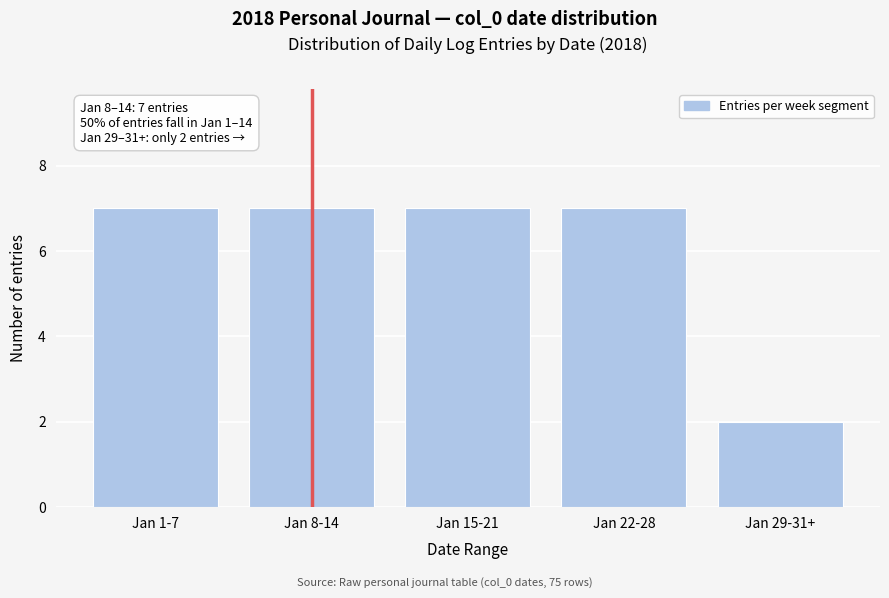

Reading left to right, extract all data points from this chart.

7	7	7	7	2